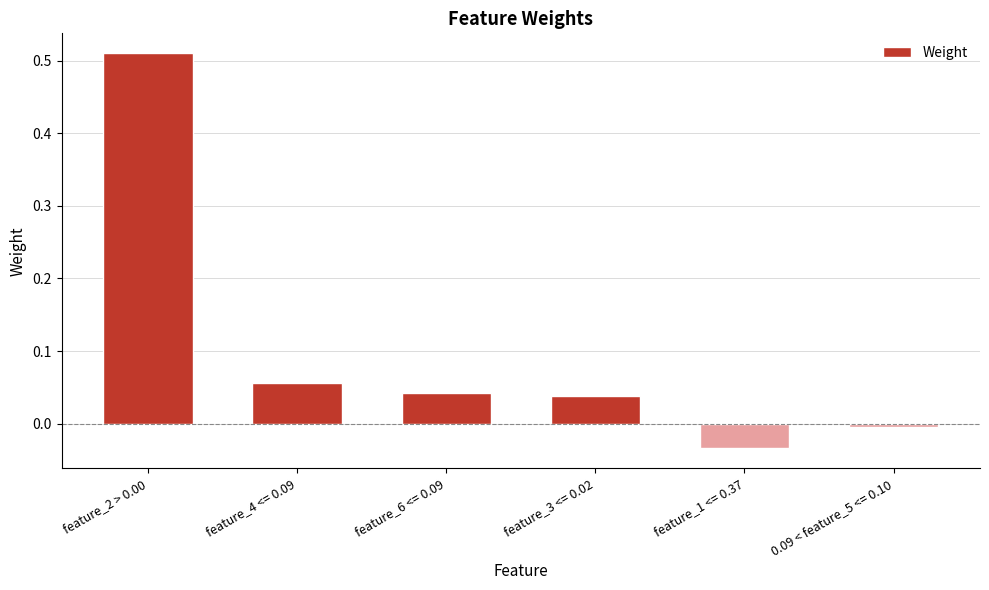

What is the label of the 2nd bar from the right?

feature_1 <= 0.37